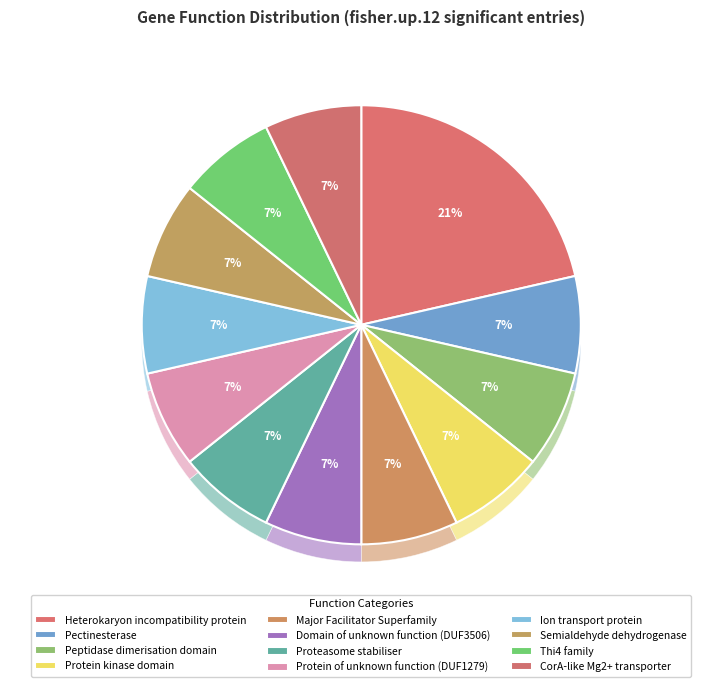

To the nearest percent, what is the difference between the largest and smallest slice percentages?

14%